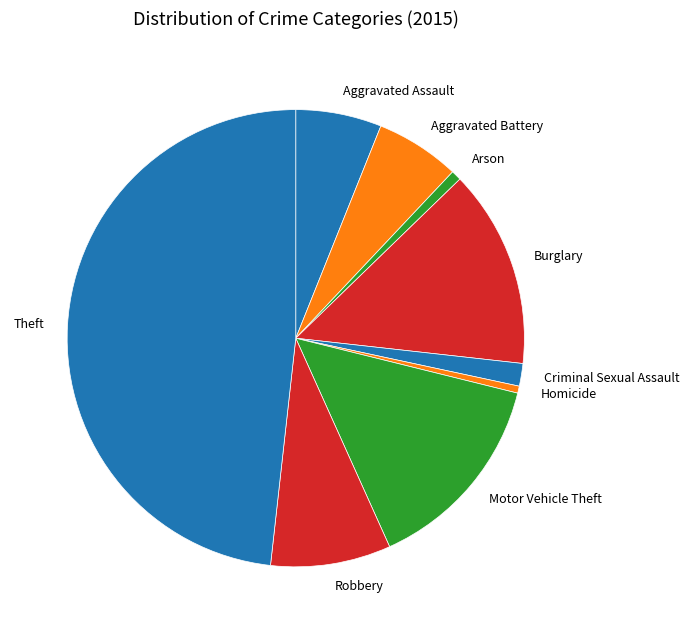

True or false: Homicide accounts for 0% of the total.

True